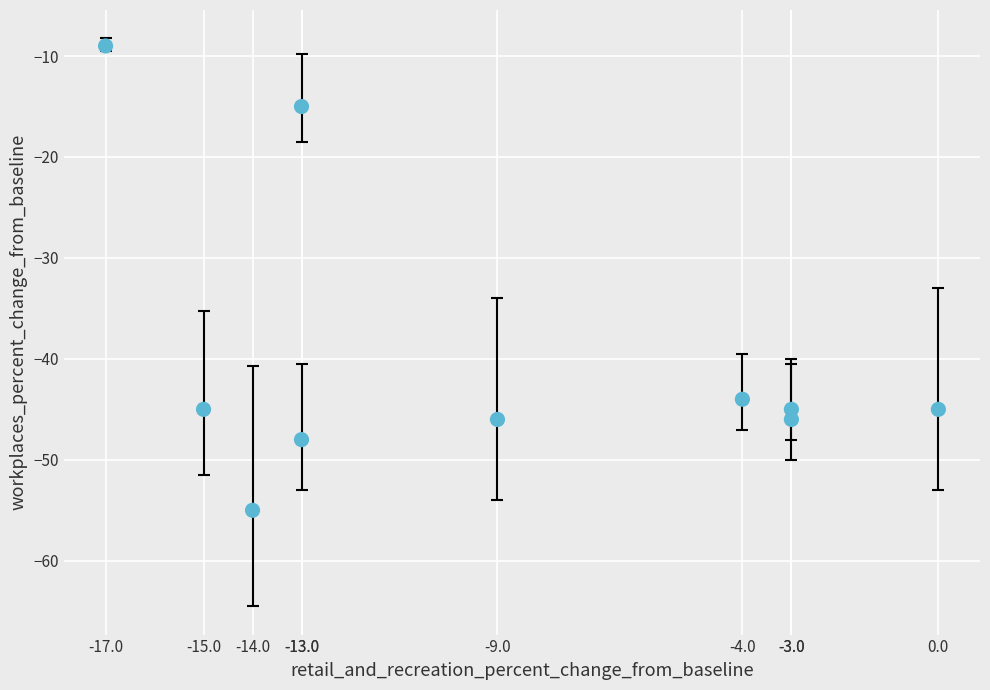

What Y value in the scatter plot is closest to -32?

-44